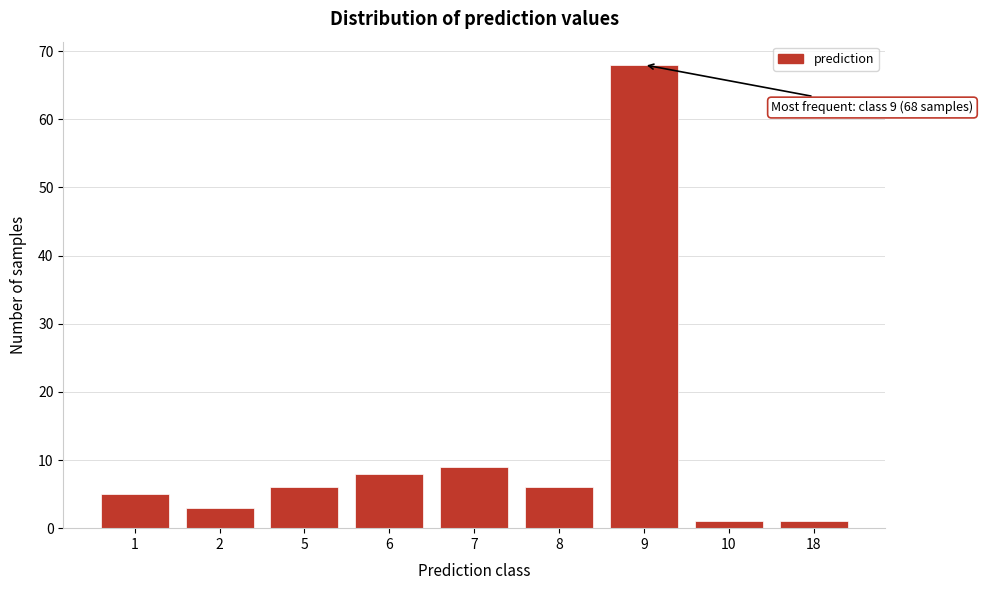

Reading right to left, transcribe all the data shown in this chart.

18=1	10=1	9=68	8=6	7=9	6=8	5=6	2=3	1=5